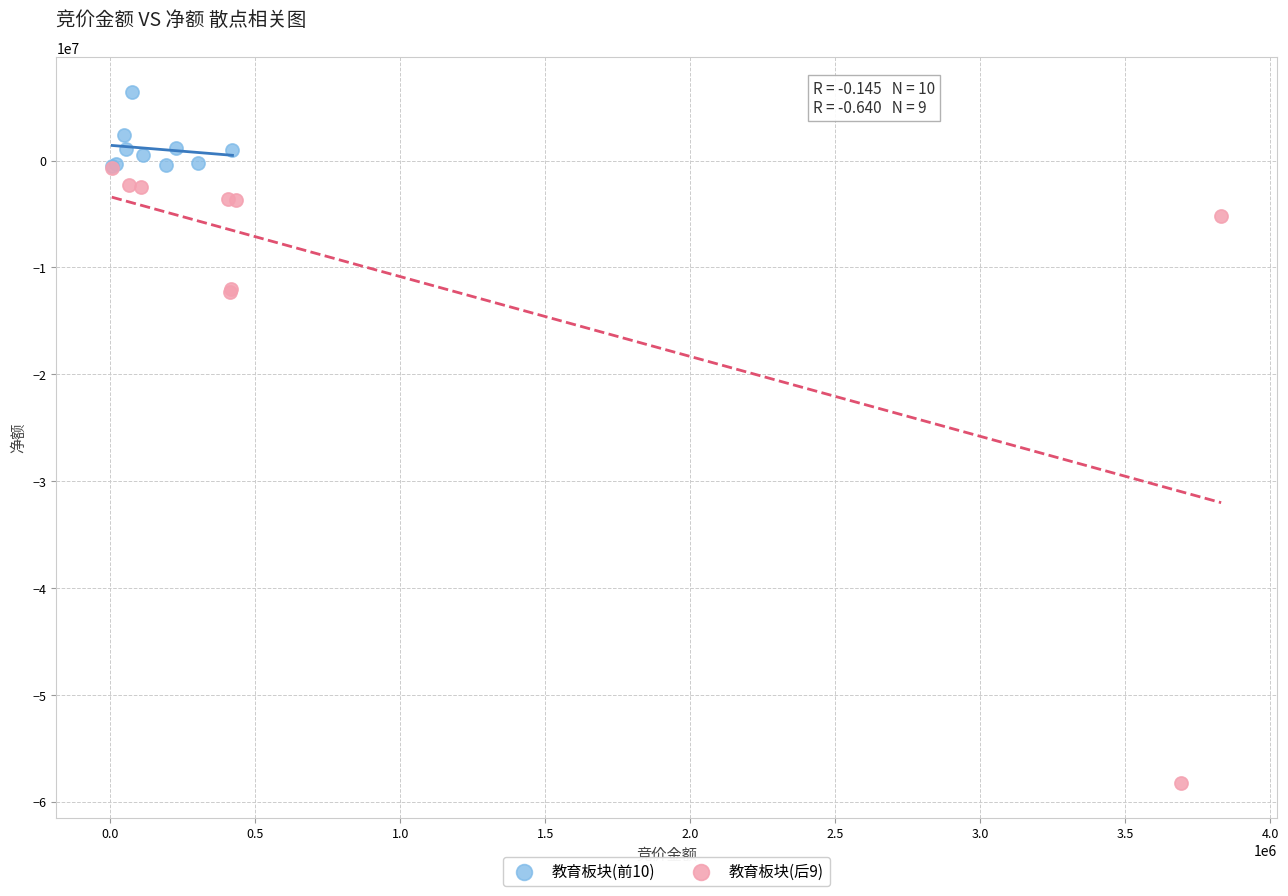

Which series reaches the maximum Y coordinate?

教育板块(前10)